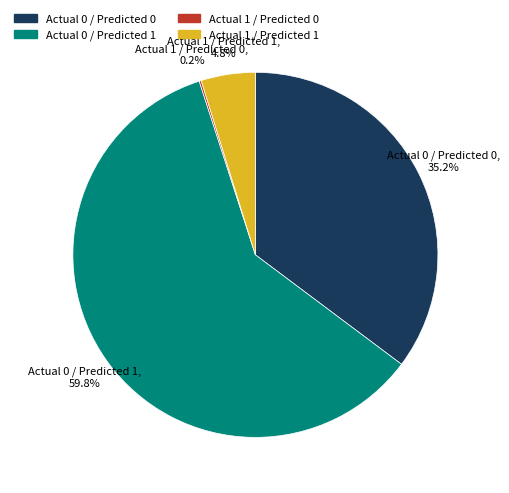

Does Actual 0 / Predicted 1 represent more than half of the total?

Yes